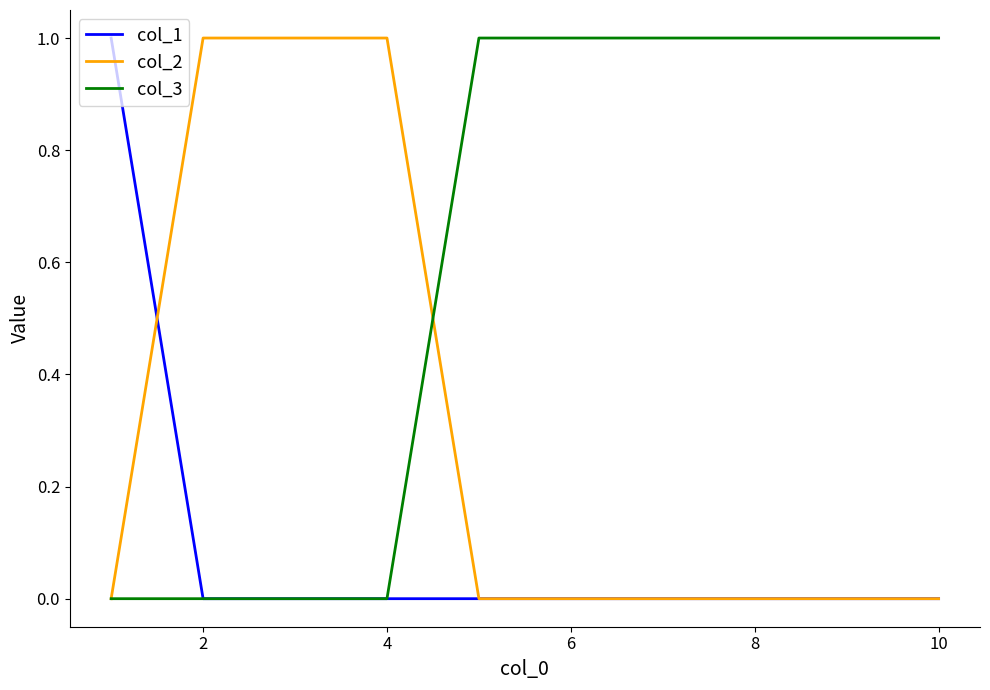

Rank the series by their average value, from highest to lowest.

col_3, col_2, col_1